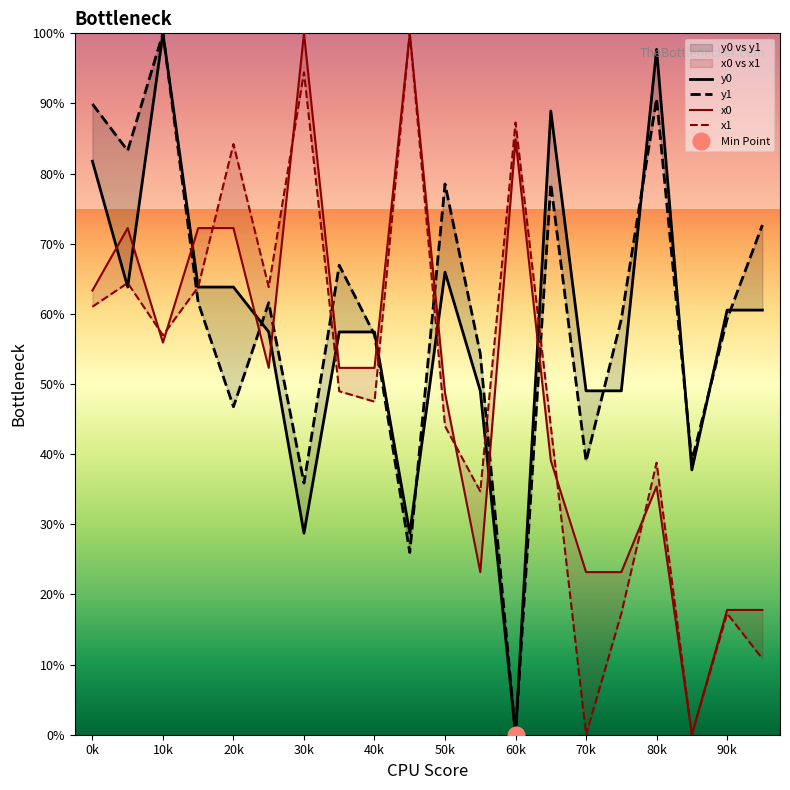

Reading left to right, transcribe all the data shown in this chart.

x0: 63.3	72.2	55.9	72.2	72.2	52.3	100.0	52.3	52.3	100.0	48.7	23.2	84.9	39.1	23.2	23.2	35.4	0.0	17.8	17.8
y0: 81.8	63.8	100.0	63.8	63.8	57.4	28.7	57.4	57.4	28.7	66.0	49.0	0.0	88.9	49.0	49.0	97.7	37.7	60.5	60.5
x1: 61.0	64.4	57.0	63.8	84.2	63.8	94.4	49.0	47.5	100.0	44.0	34.7	87.3	44.0	0.0	17.3	38.8	0.0	17.3	10.9
y1: 89.9	83.3	100.0	61.6	46.8	61.6	35.9	66.9	57.0	26.0	78.5	54.3	0.0	78.5	39.0	59.3	90.7	39.0	59.3	72.7